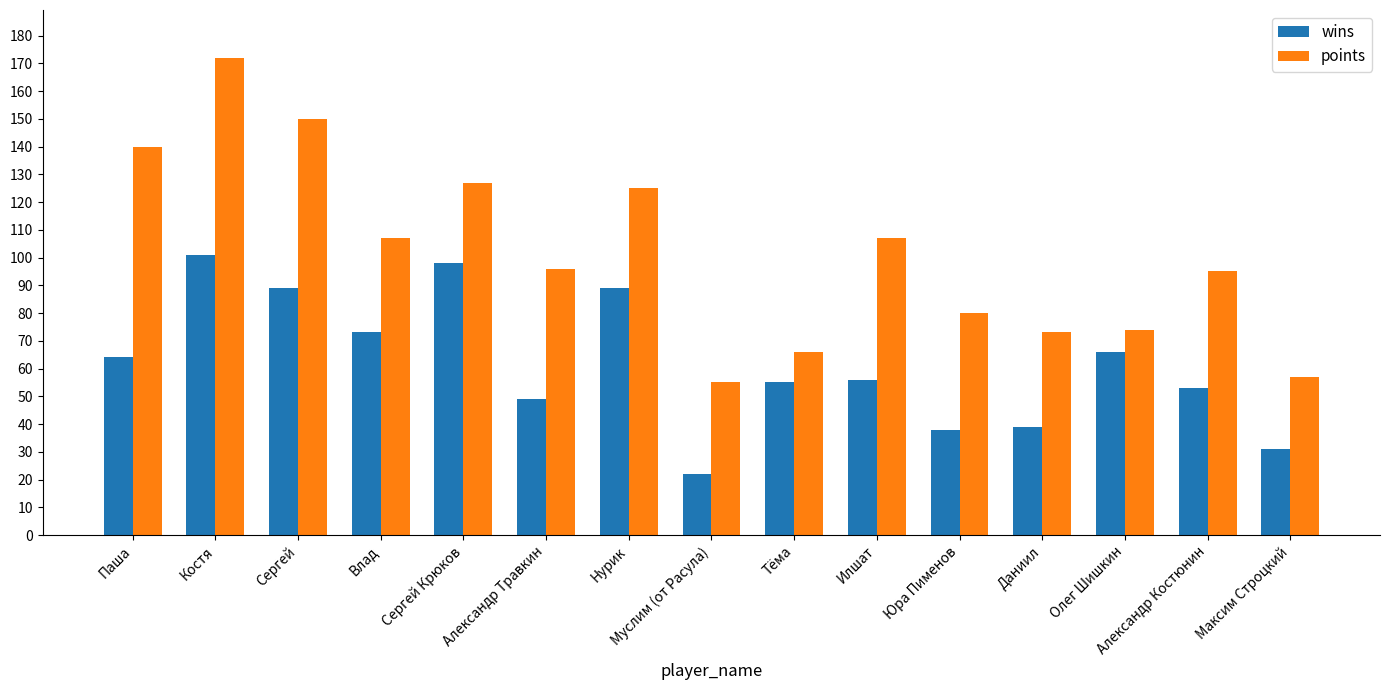

The points series shows 249 at Костя. True or false?

False